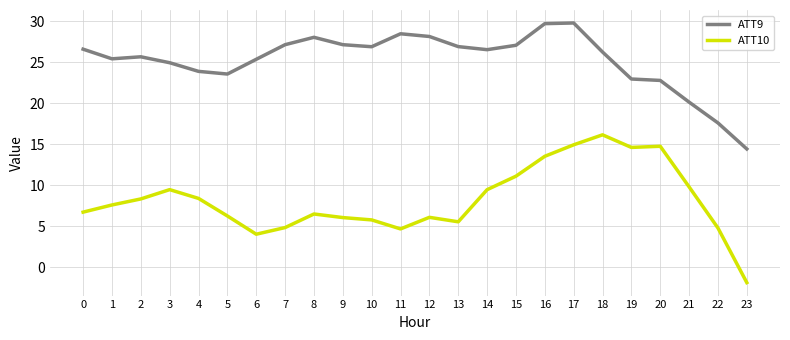

True or false: ATT9 and ATT10 intersect in this chart.

False